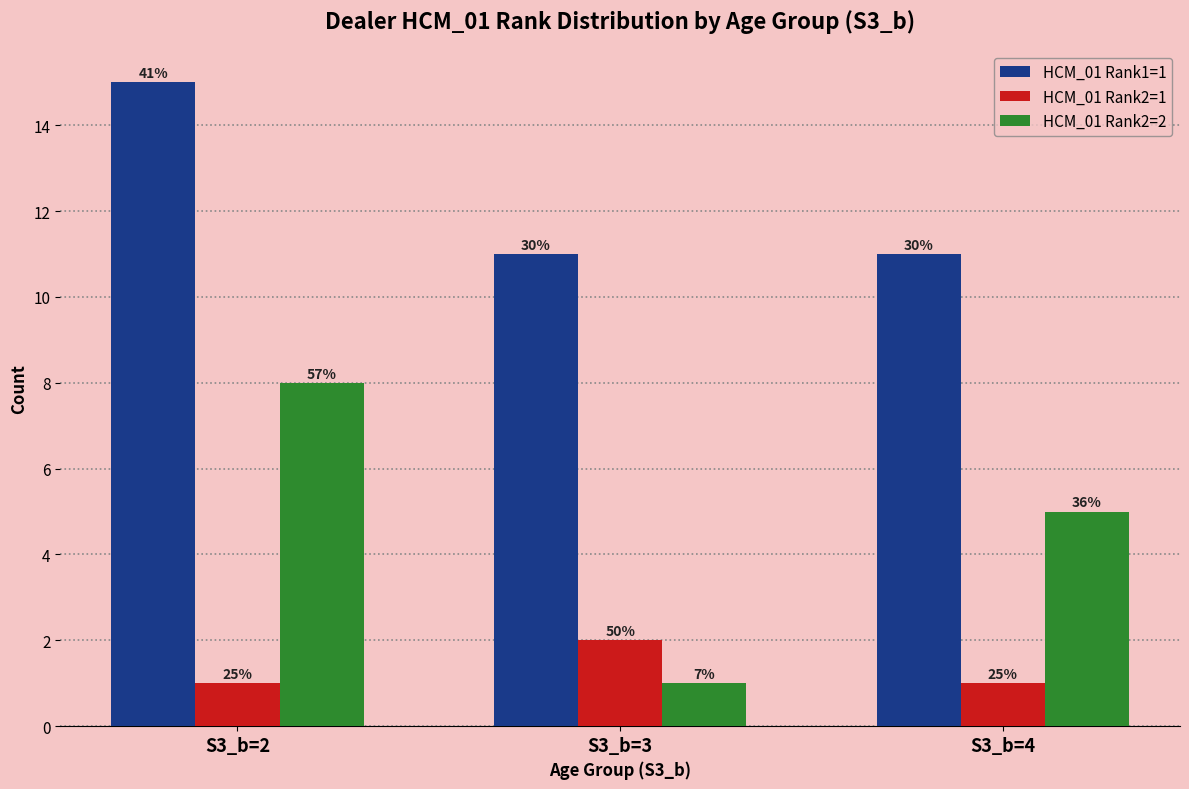

What is the difference between the highest and lowest values at S3_b=3?

10